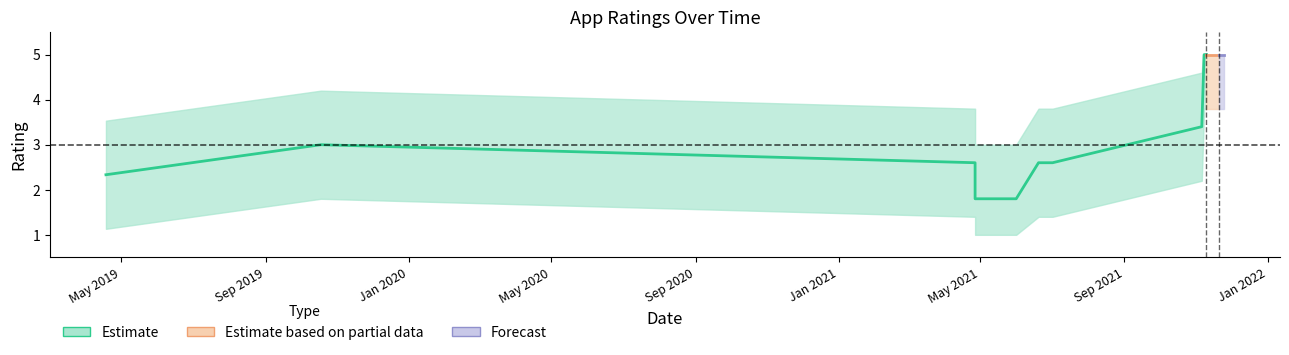

How many data points does each series have?

20